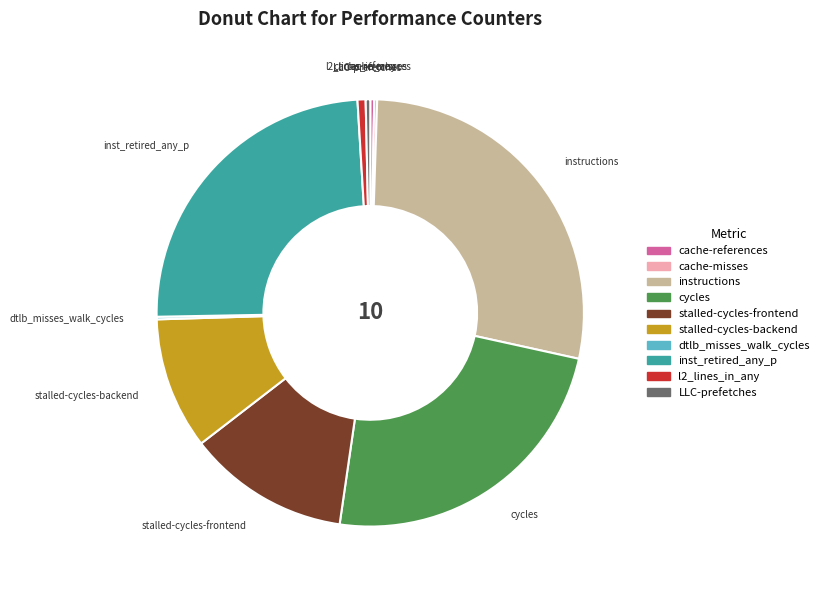

Which category has the biggest portion of the pie?

instructions